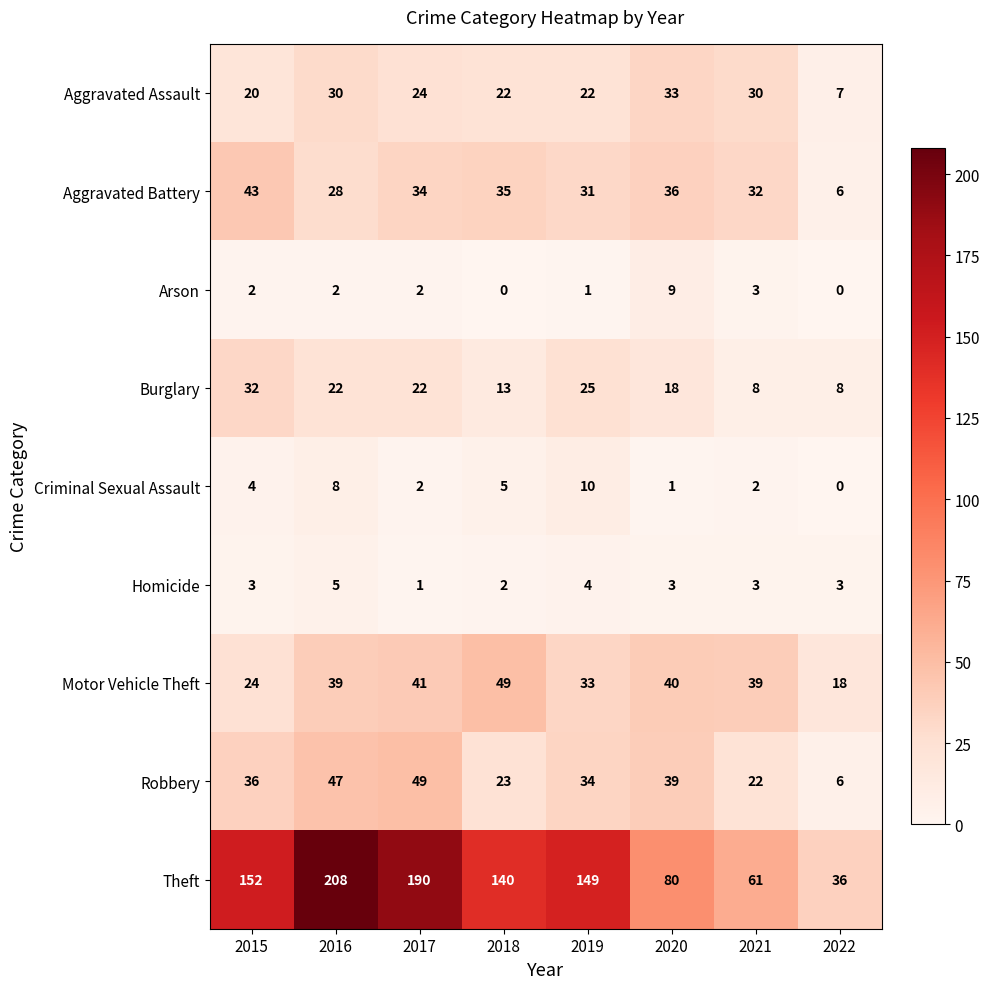

At which category is the sum across all series the highest?

2016